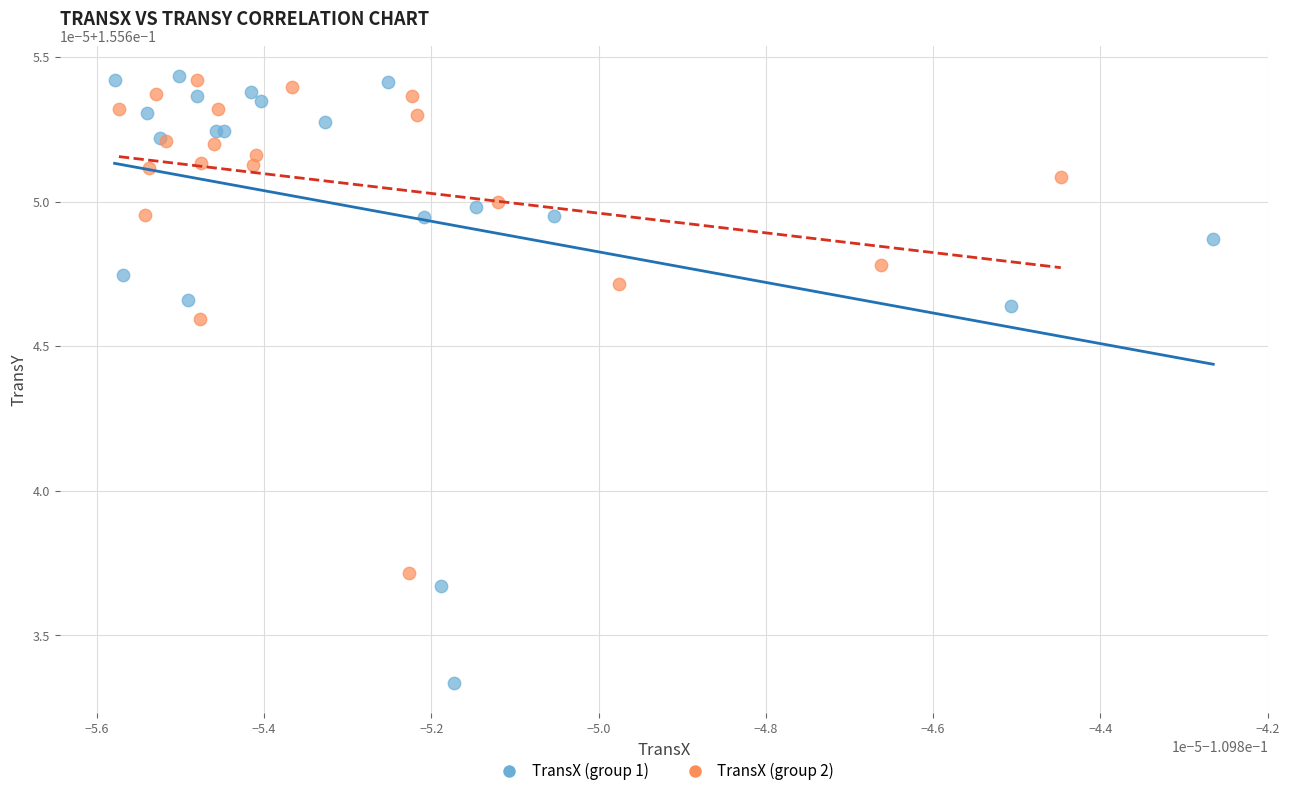

What are all the series names shown in the legend?

TransX (group 1), TransX (group 2)